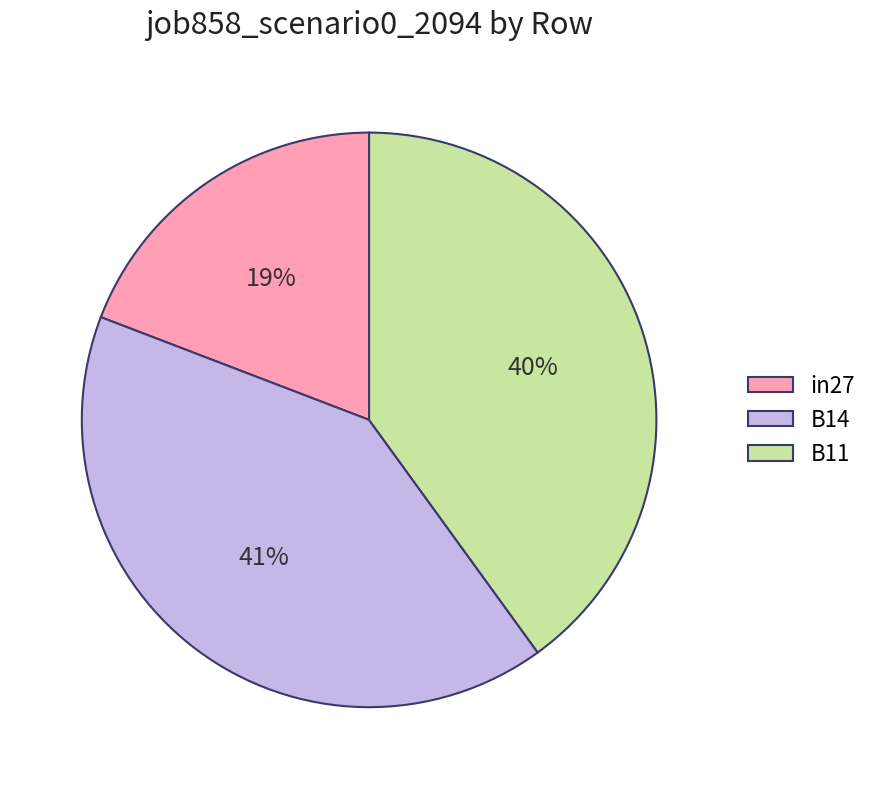

Is it true that B11 is 33% of the pie?

False